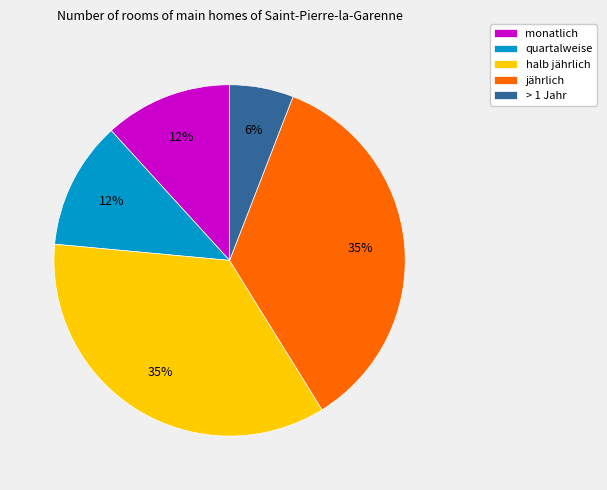

To the nearest percent, what is the average slice percentage?

20%